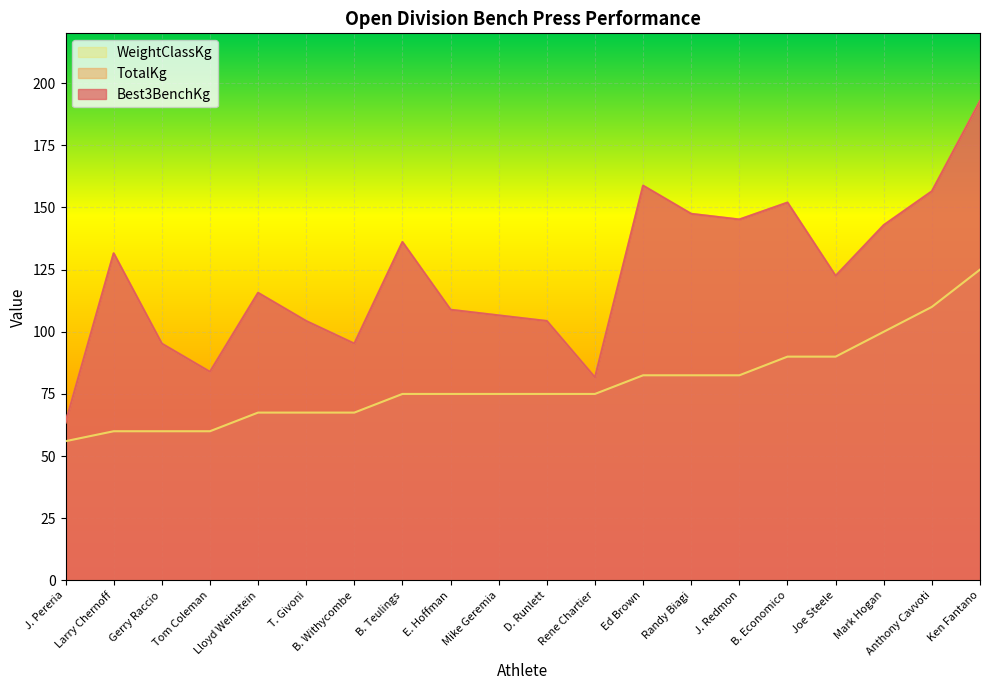

What is the smallest value displayed?

56.0